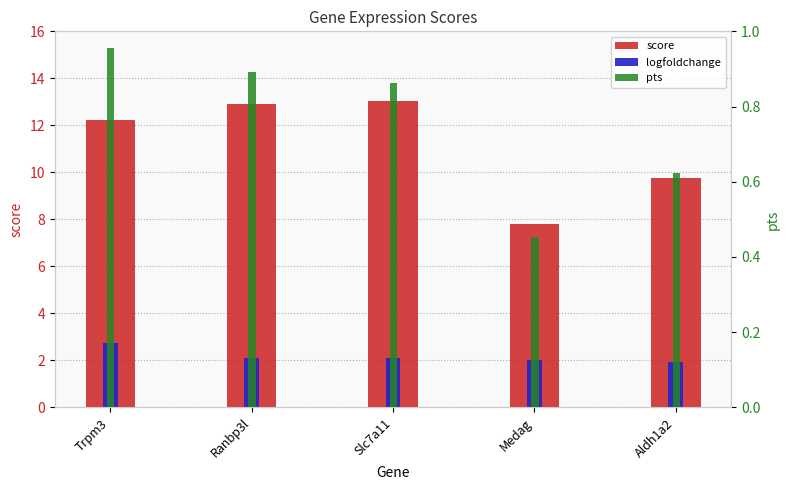

Which has a higher value, Slc7a11 or Aldh1a2?

Slc7a11